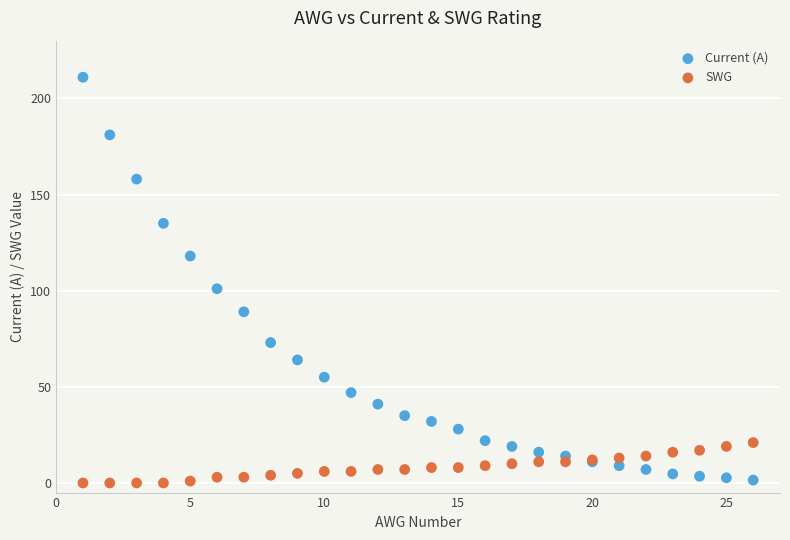

Which series contains the highest Y value?

Current (A)